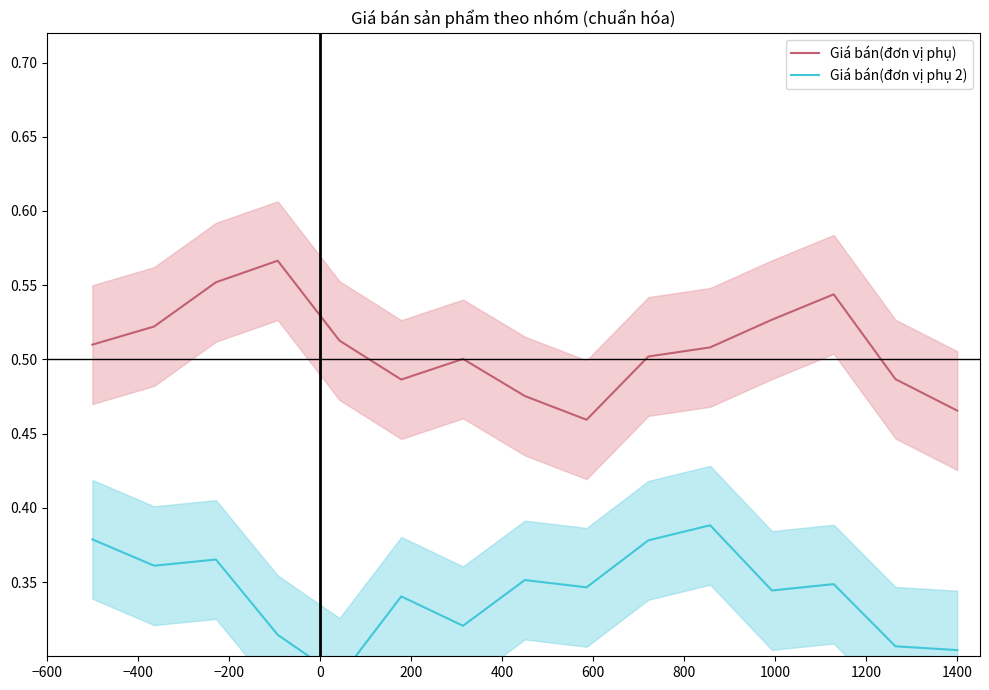

Between −200 and 1000, which series saw the biggest shift?

Giá bán(đơn vị phụ)